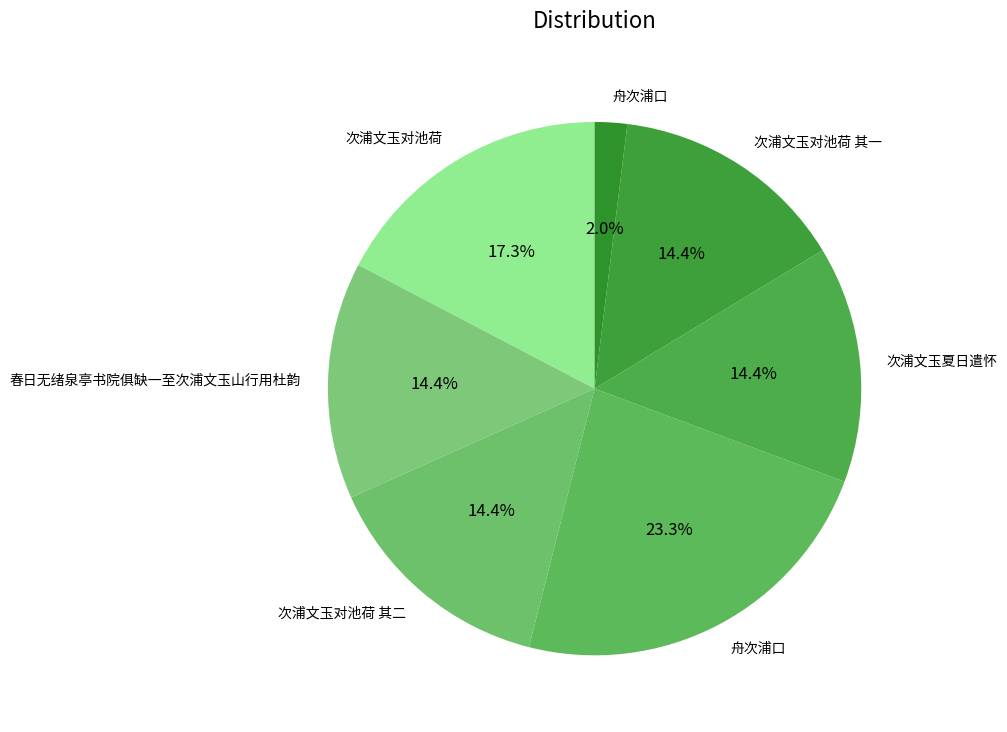

Which slice is the largest?

舟次浦口